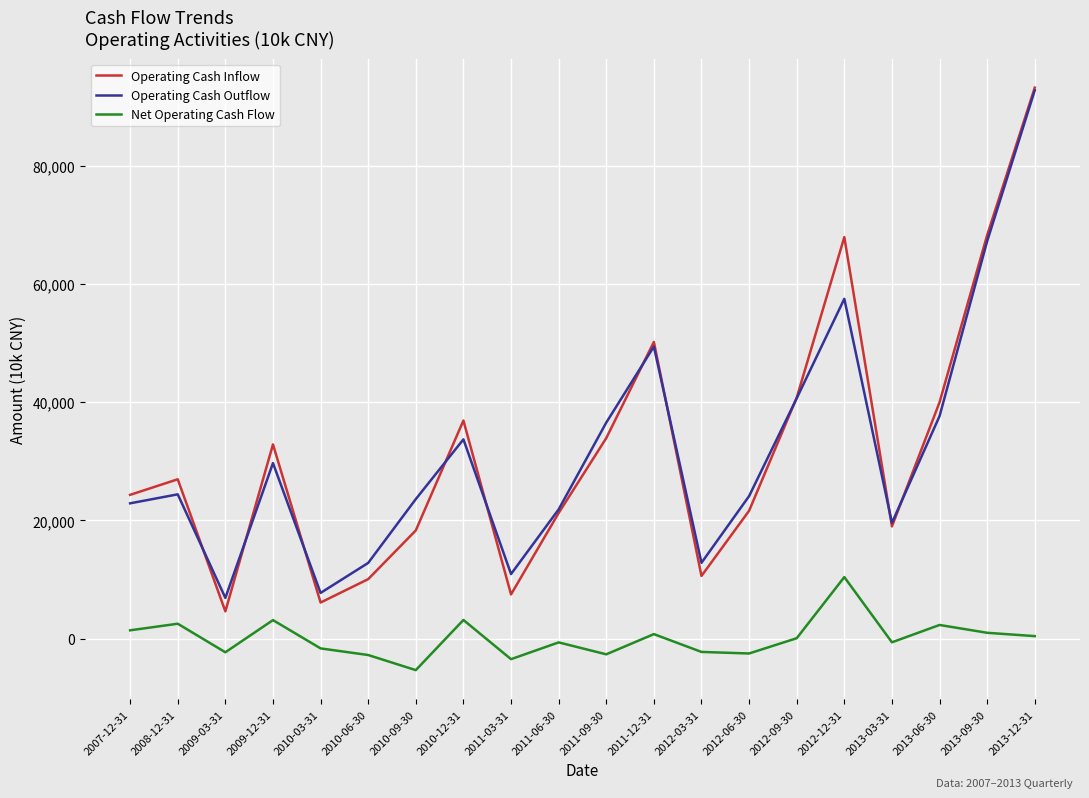

The Operating Cash Inflow series shows 16565 at 2012-12-31. True or false?

False